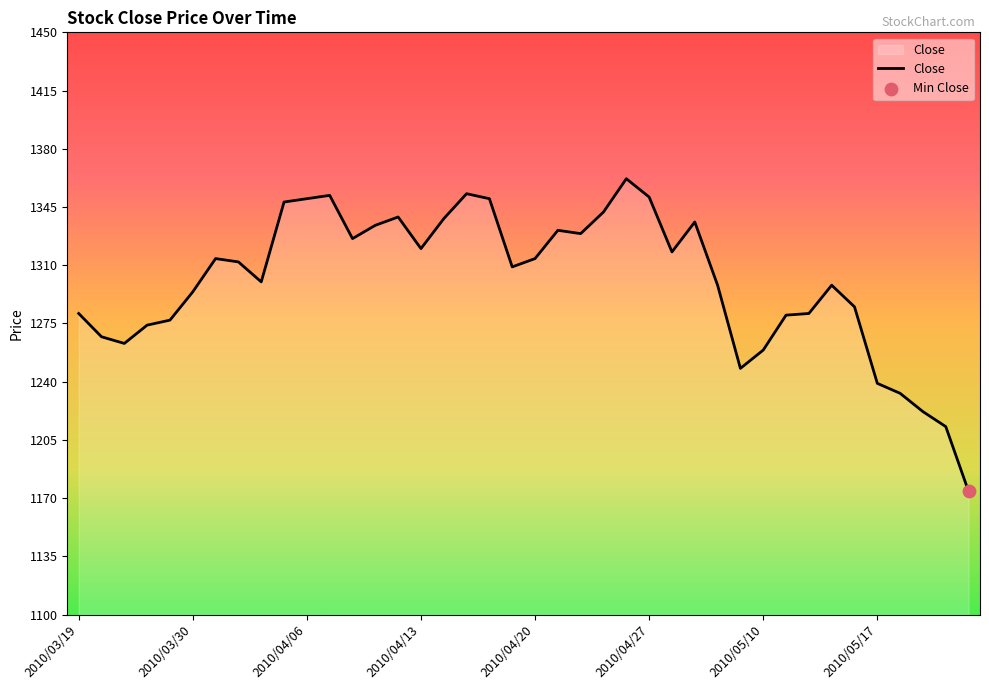

What is the minimum value shown in the chart?

1174